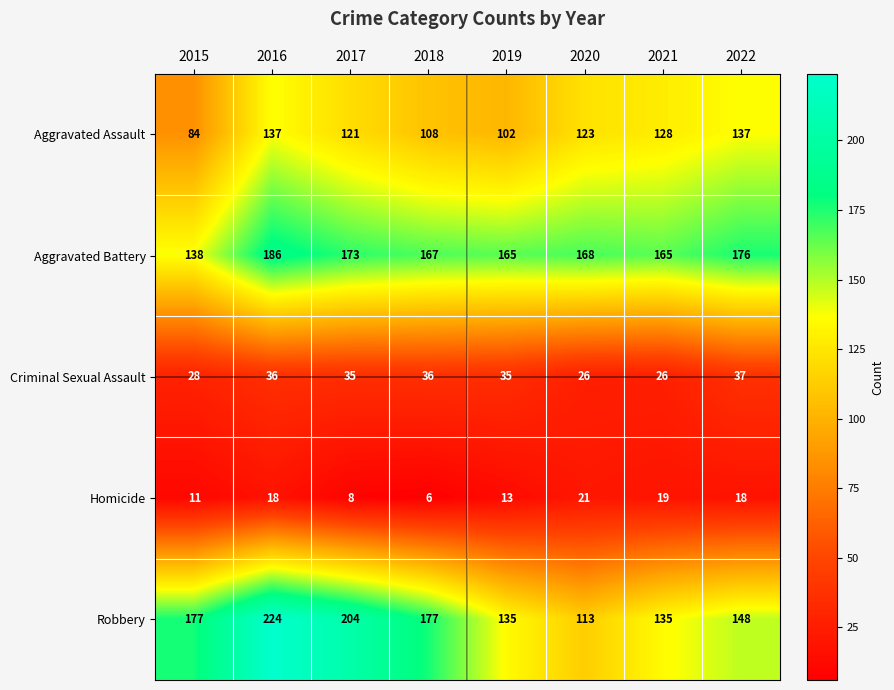

Rank the series at 2017 from lowest to highest value.

Homicide, Criminal Sexual Assault, Aggravated Assault, Aggravated Battery, Robbery